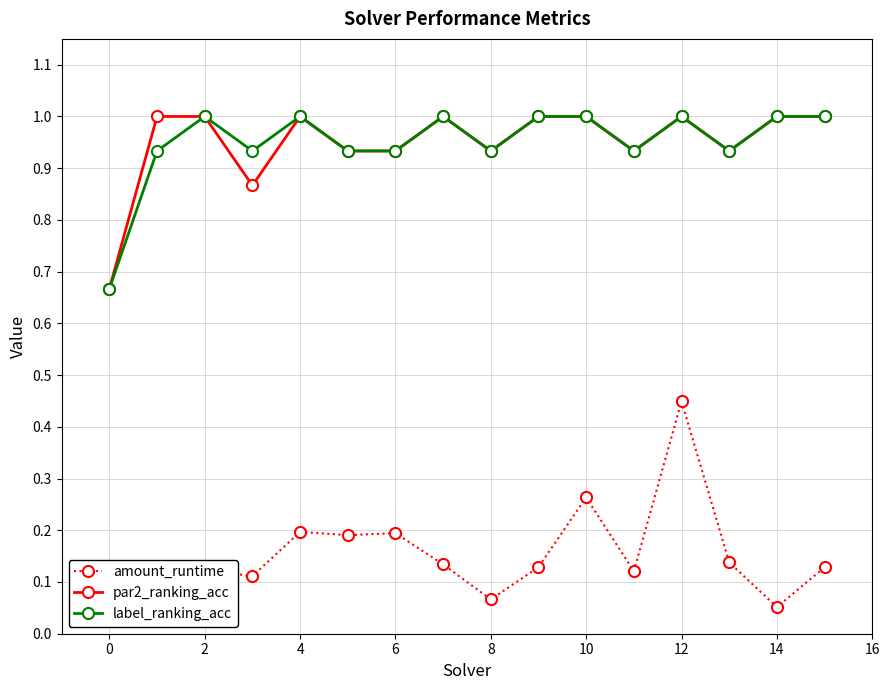

True or false: amount_runtime and par2_ranking_acc cross at least once.

False